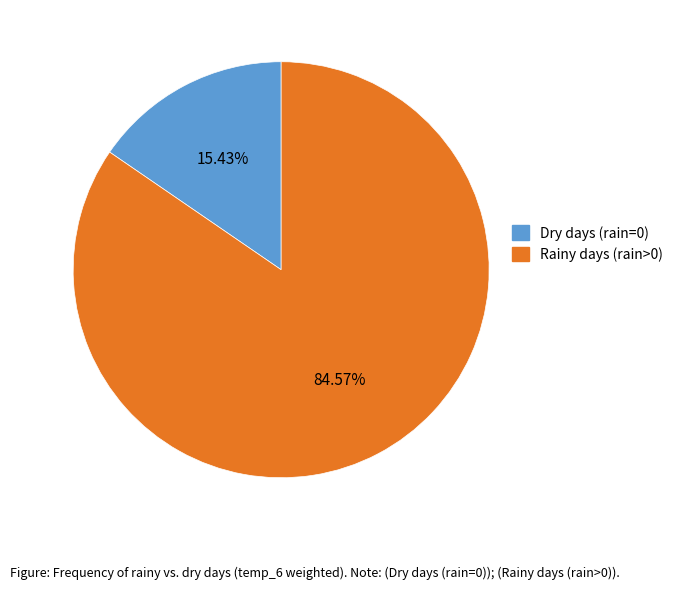

Is there a majority slice in this chart?

Yes